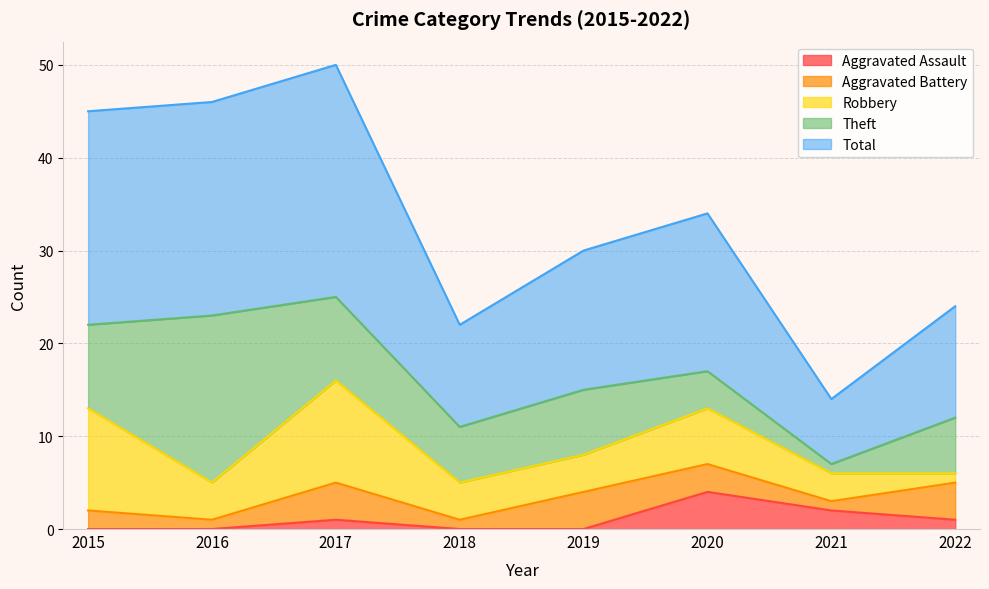

True or false: Aggravated Battery and Total cross at least once.

False